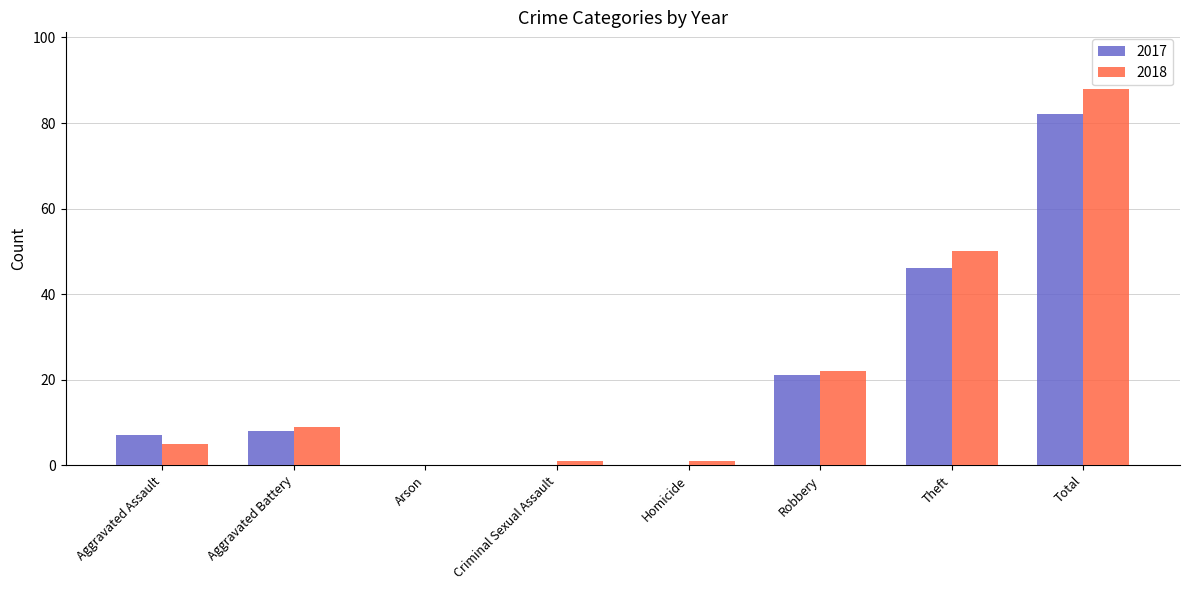

Is it true that 2018 equals 156 at Total?

False